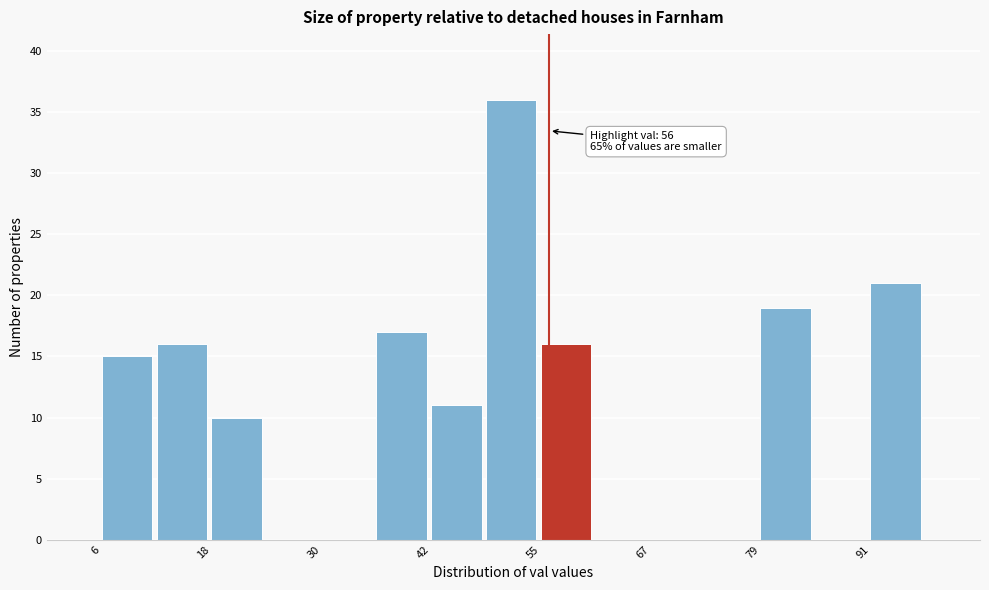

Read against the x-axis, roughly where is the centre of the tallest bar?

52